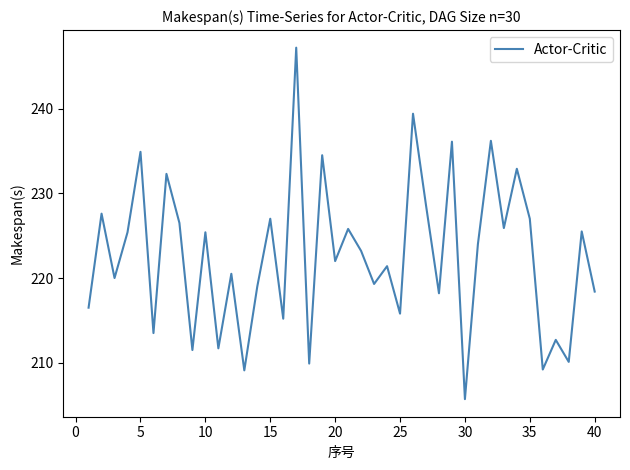

How many series are shown in this chart?

1